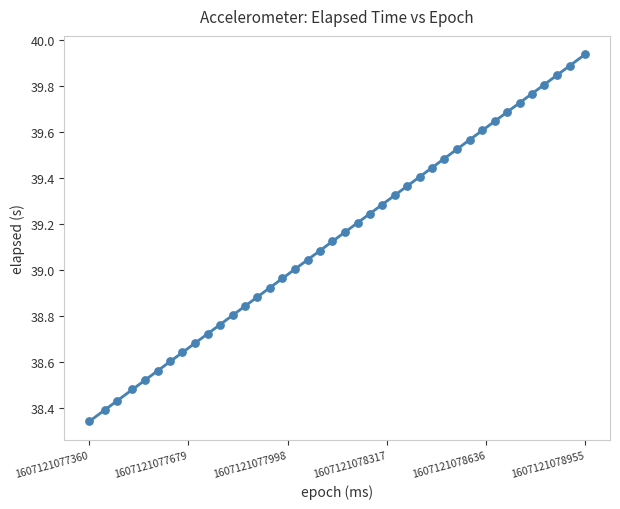

What is the range of Y values (max minus min)?

1.6